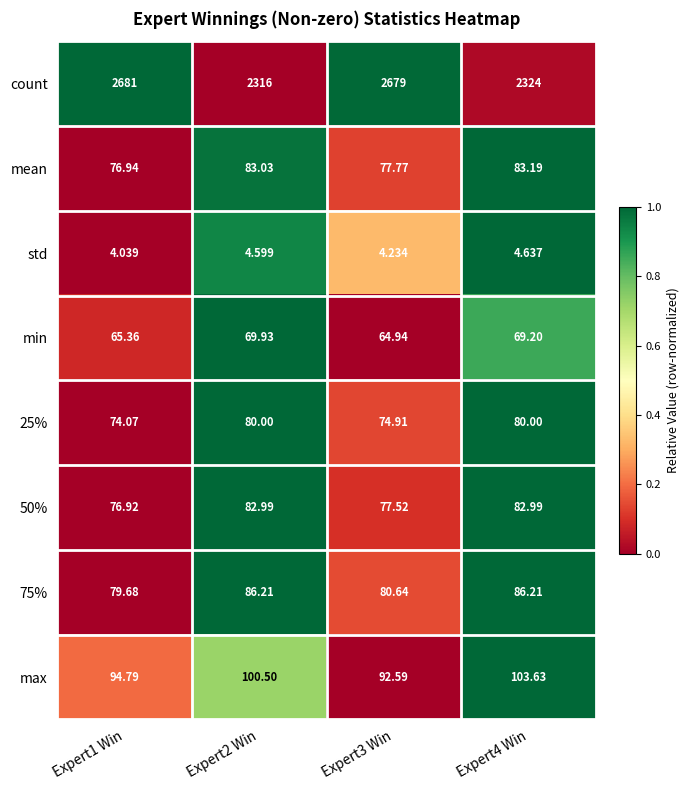

Which series has the largest total across all categories?

count